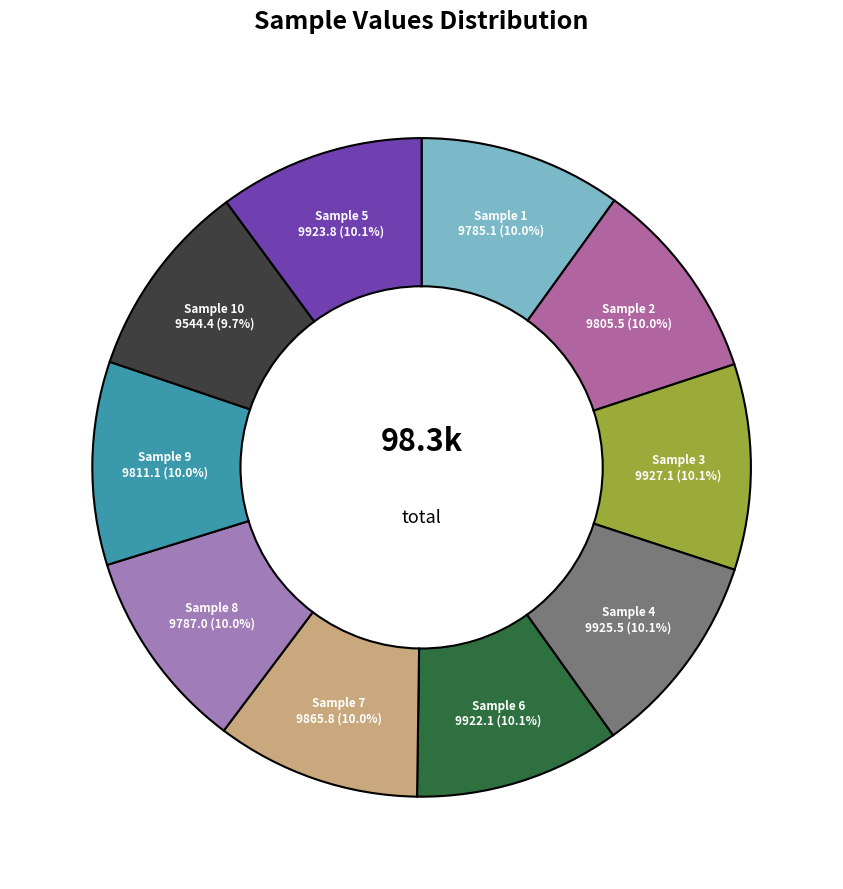

How many slices are in this pie chart?

10